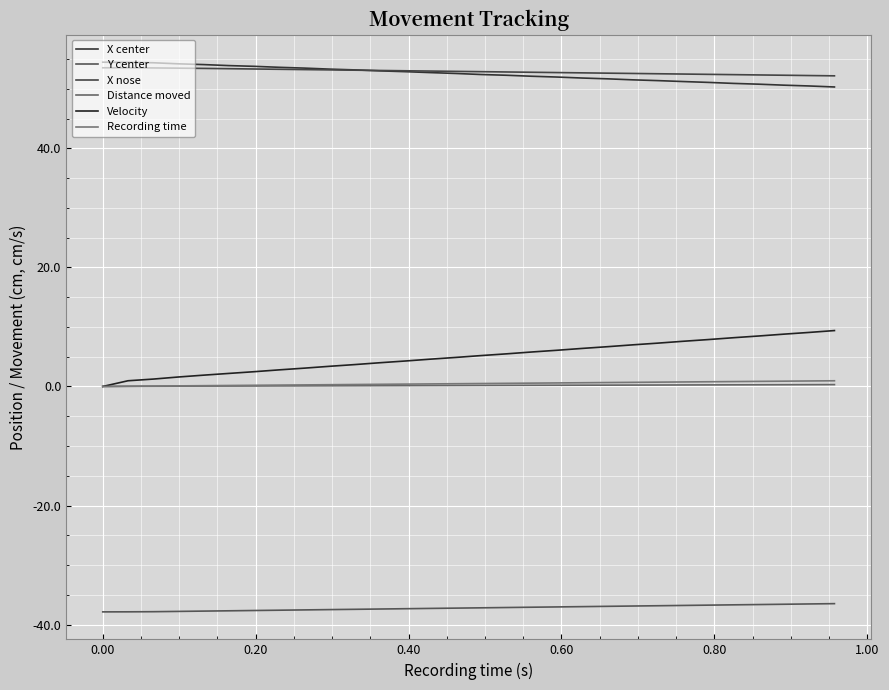

How many lines are shown in the chart?

6